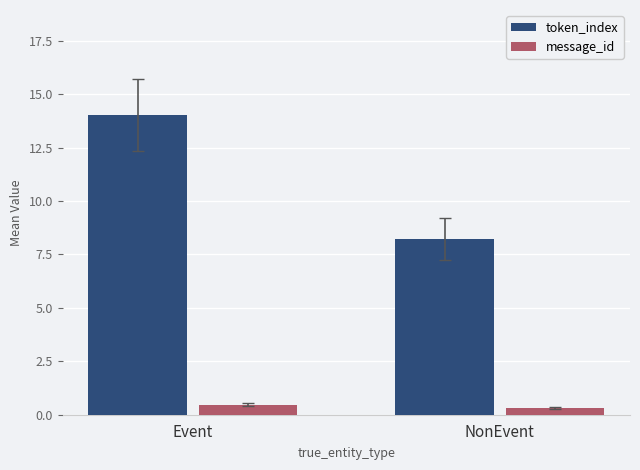

Which category has the highest value across all series?

Event